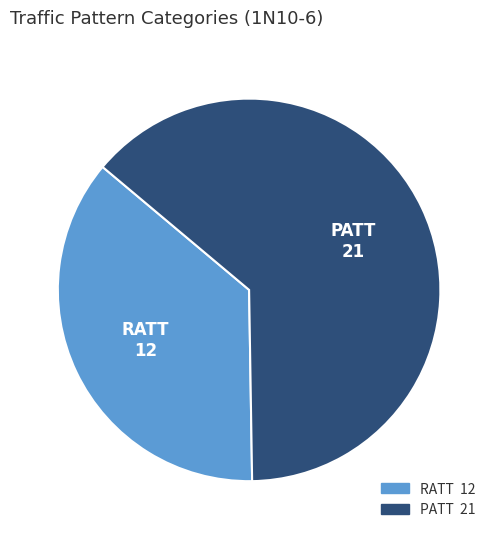

Which category accounts for the majority?

PATT